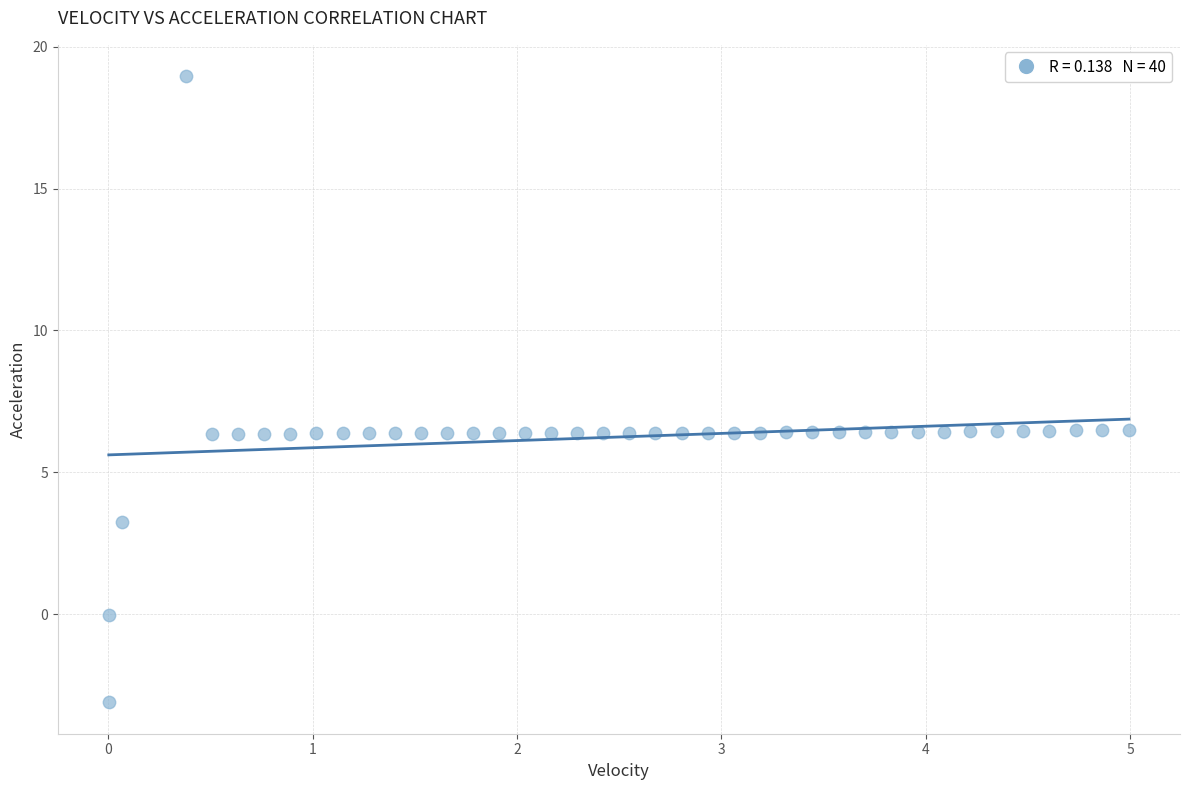

What is the range of Y values (max minus min)?

22.1